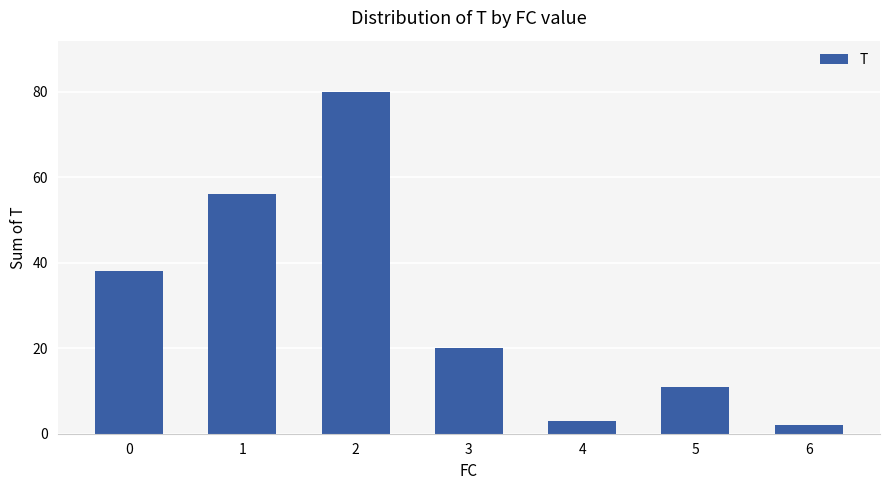

Rank the categories by value from highest to lowest.

2, 1, 0, 3, 5, 4, 6